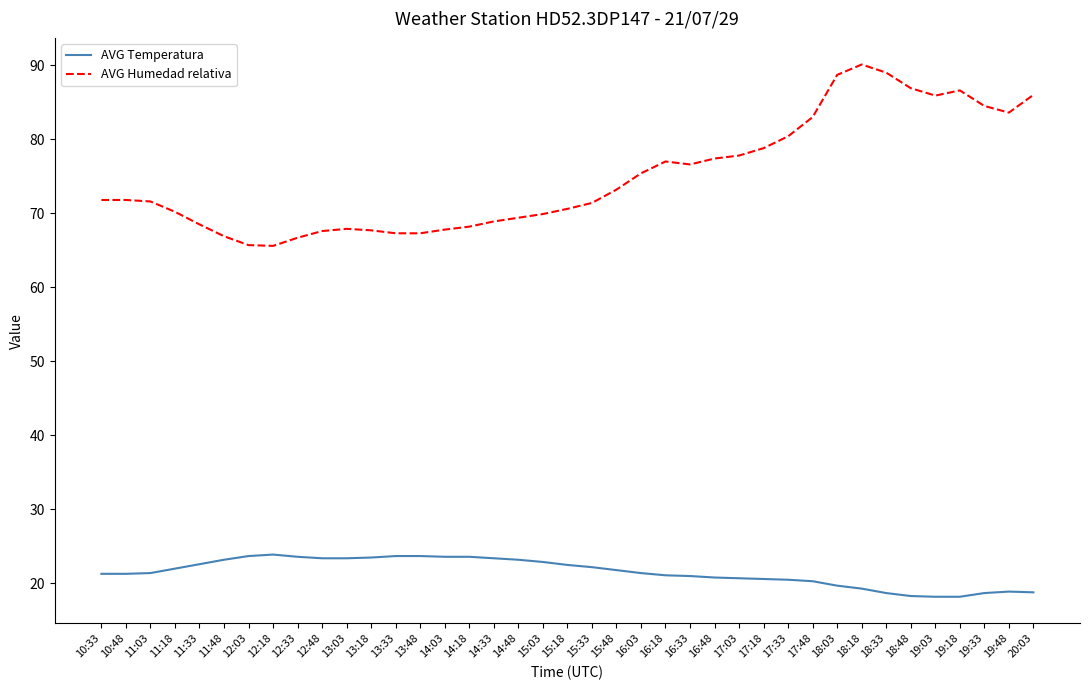

True or false: AVG Temperatura and AVG Humedad relativa intersect in this chart.

False